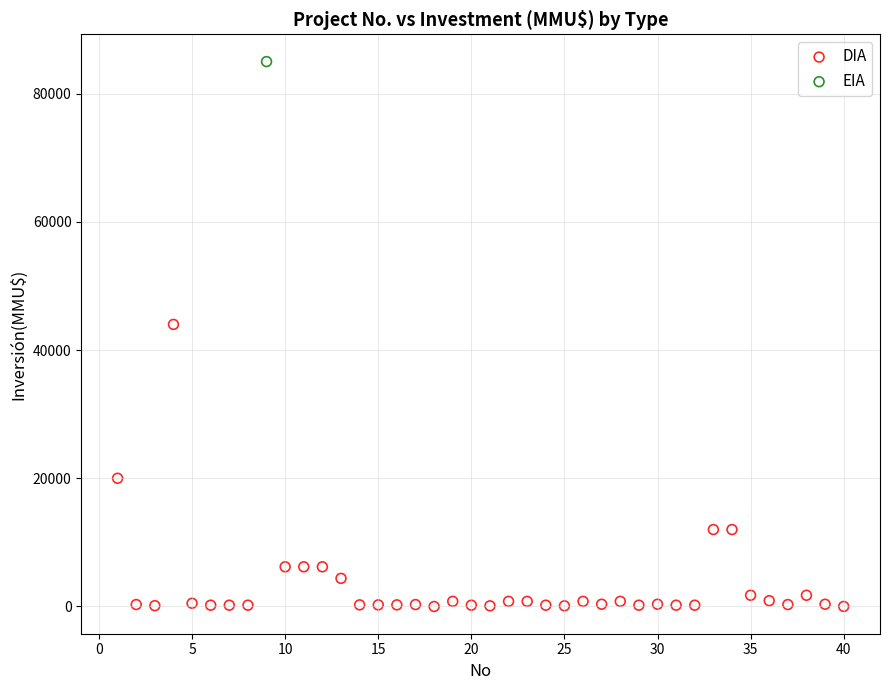

What are all the series names shown in the legend?

DIA, EIA